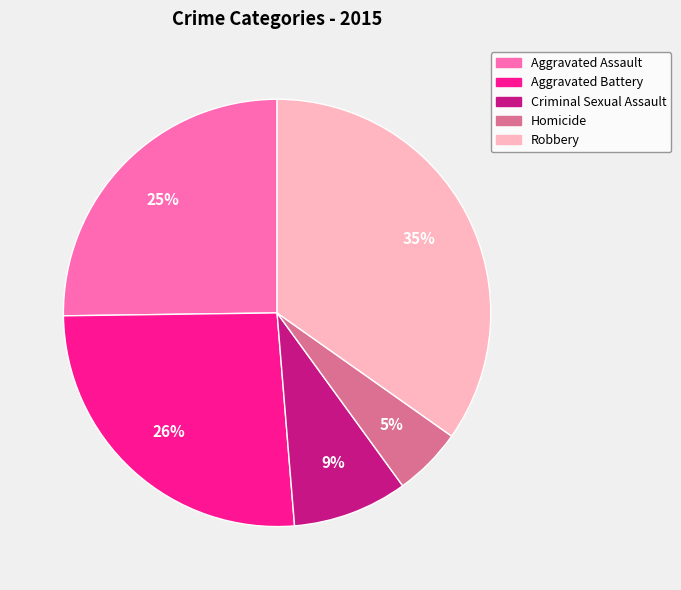

Combined, do Homicide and Robbery account for over 50%?

No